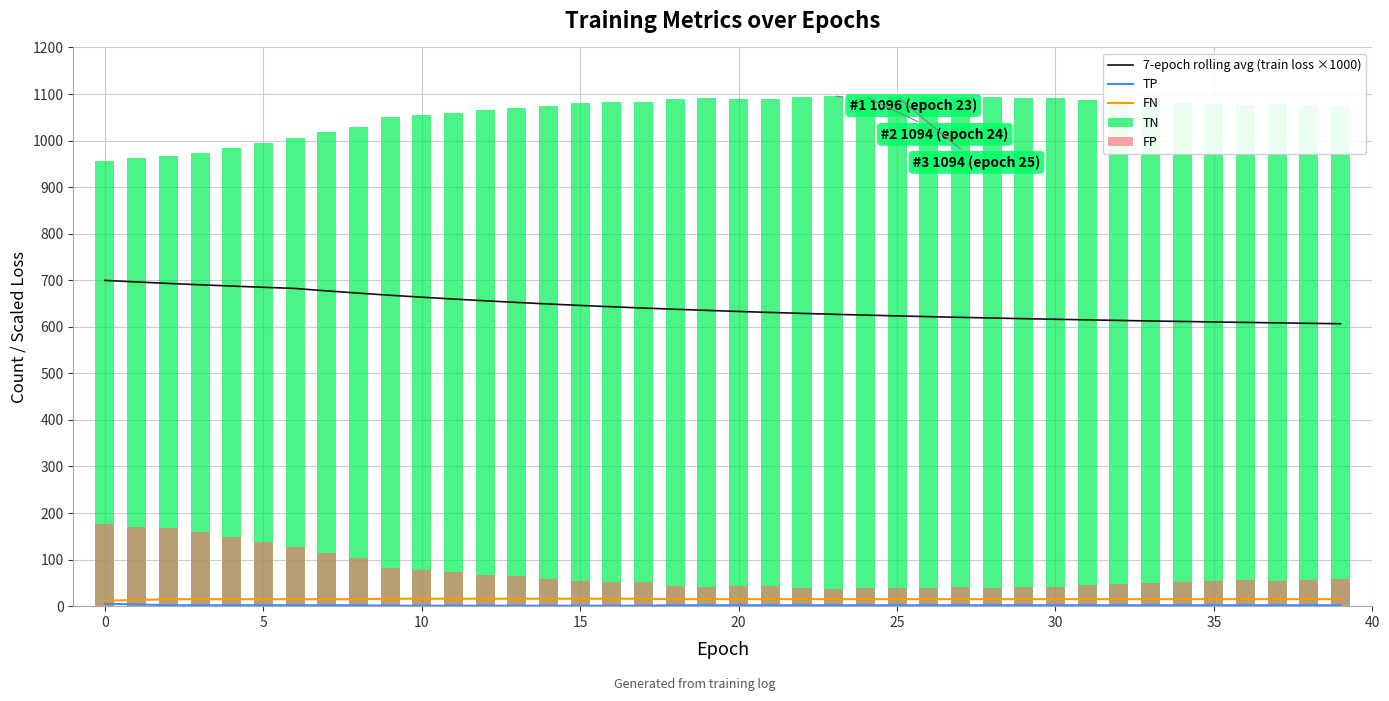

Between 34 and 18, which is larger?

18